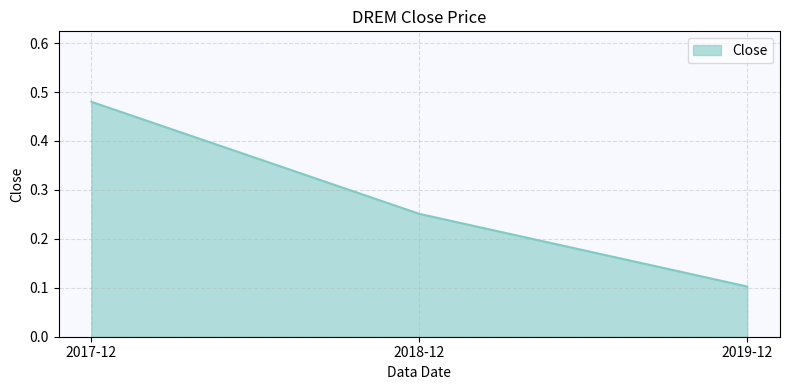

The chart shows a value of 0.1 at 2019-12. True or false?

True